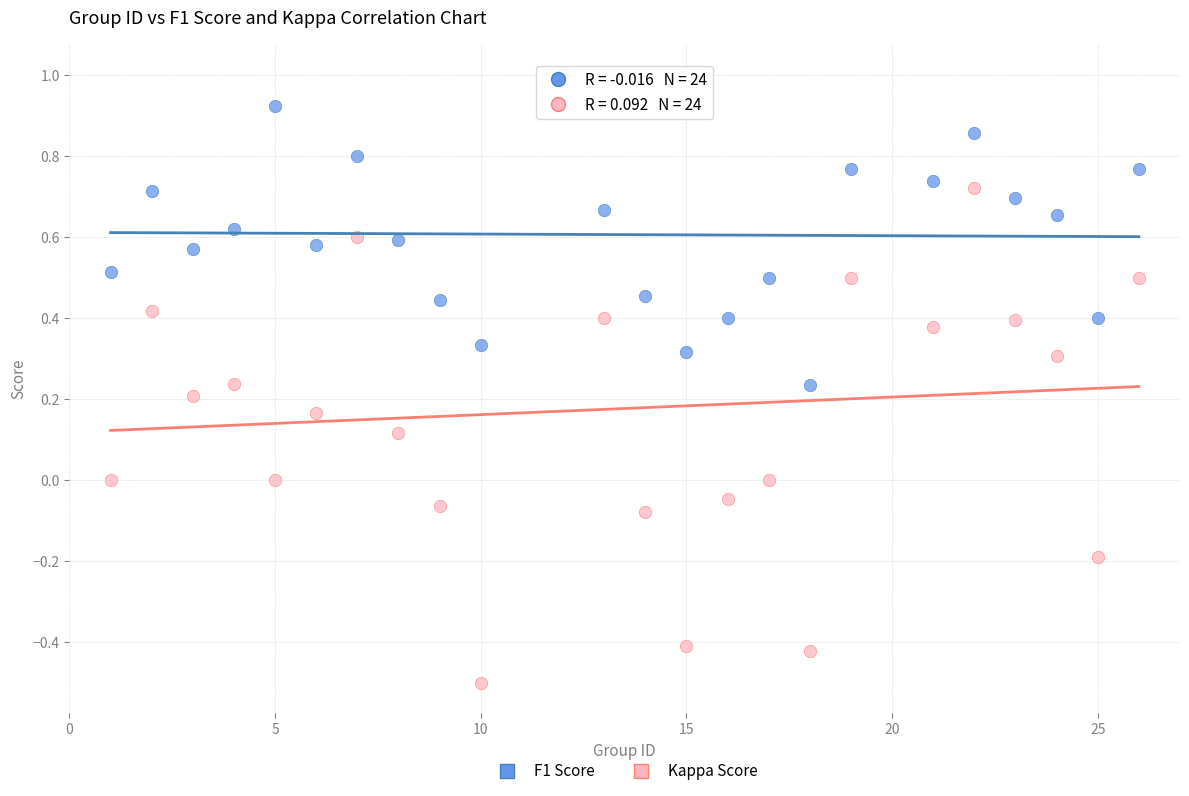

What are all the series names shown in the legend?

F1 Score, Kappa Score